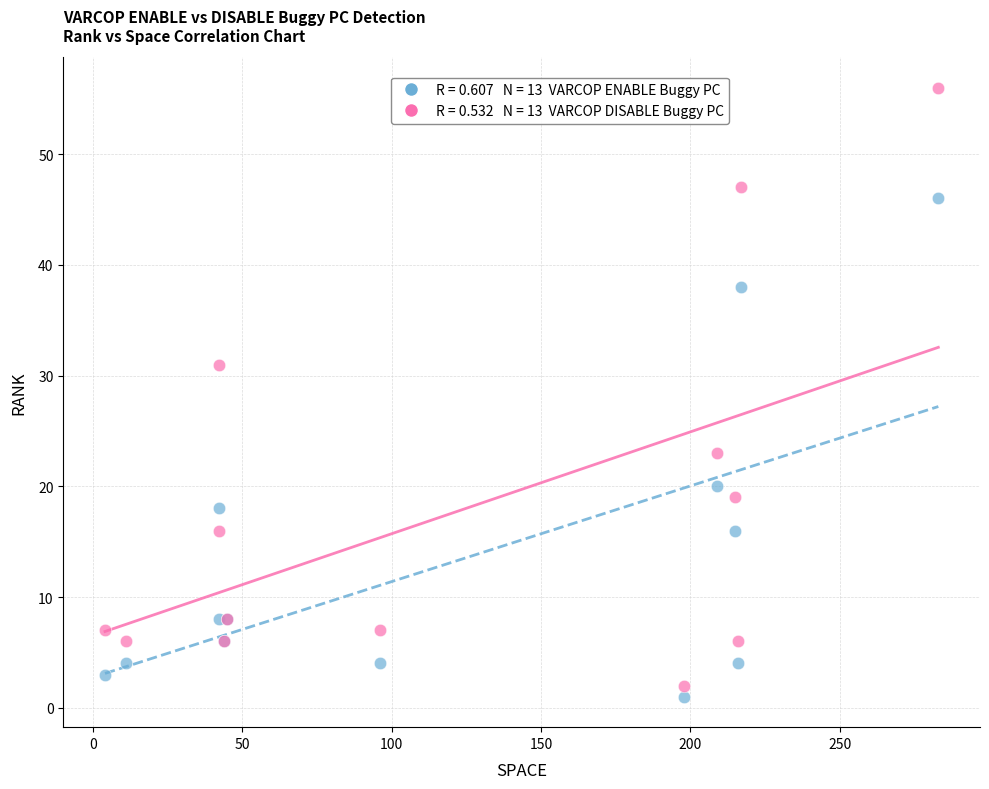

Across all series, what Y value is closest to 28?

31